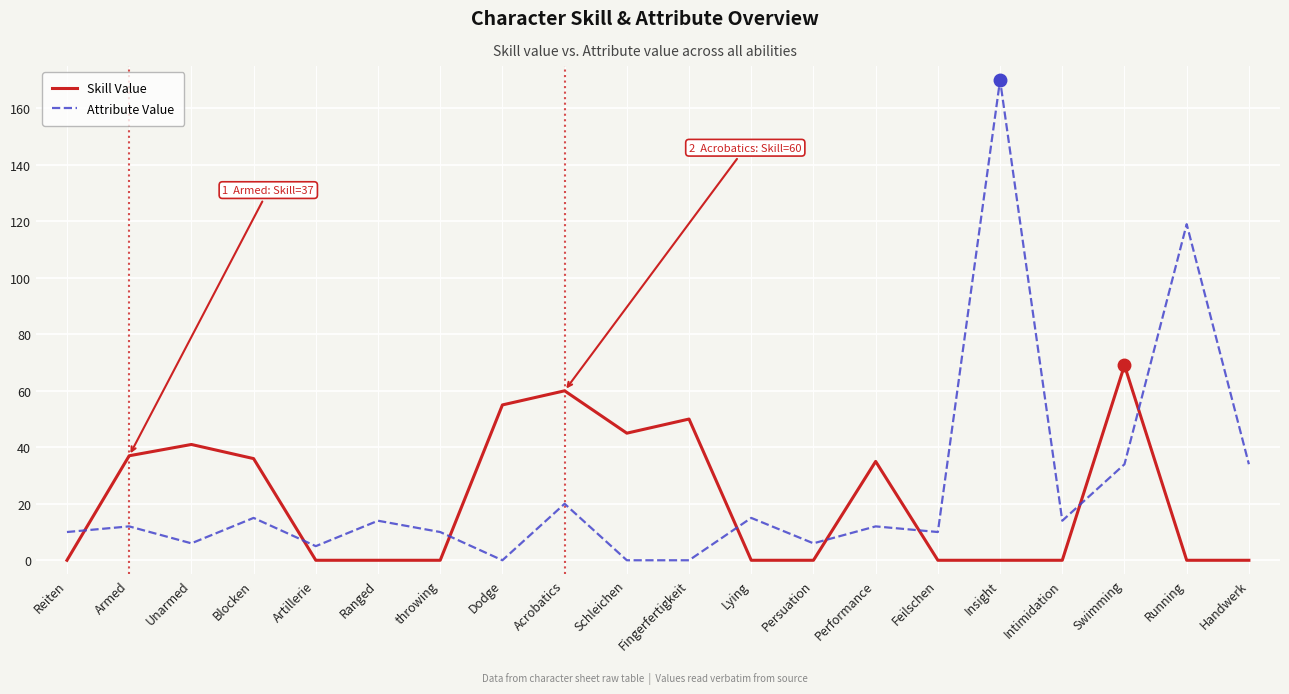

Does the chart display data point markers on the line(s)?

No